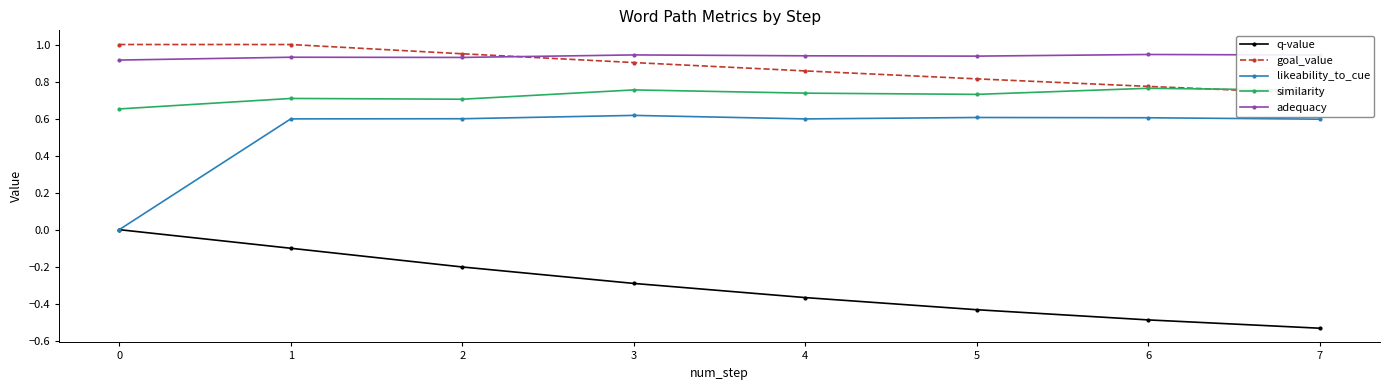

The value of q-value at 4 is -0.4. True or false?

True